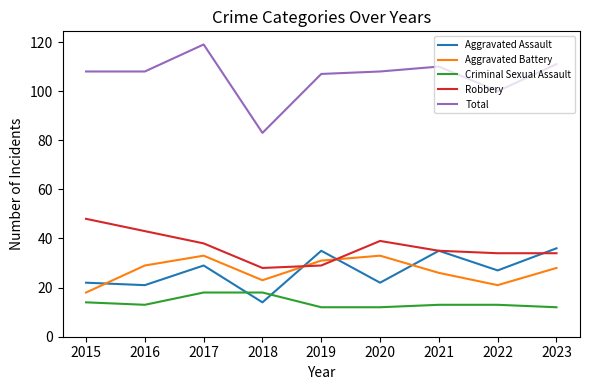

Count the Aggravated Battery values in the range 23 to 31.

5